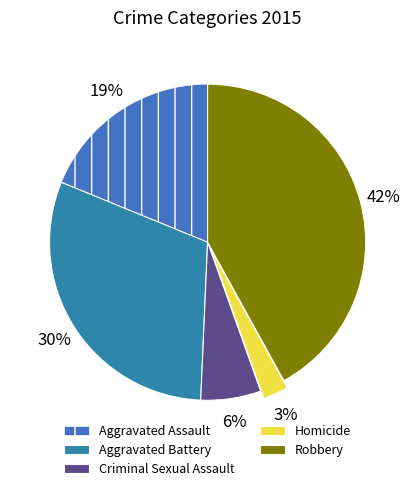

True or false: Criminal Sexual Assault accounts for 16% of the total.

False